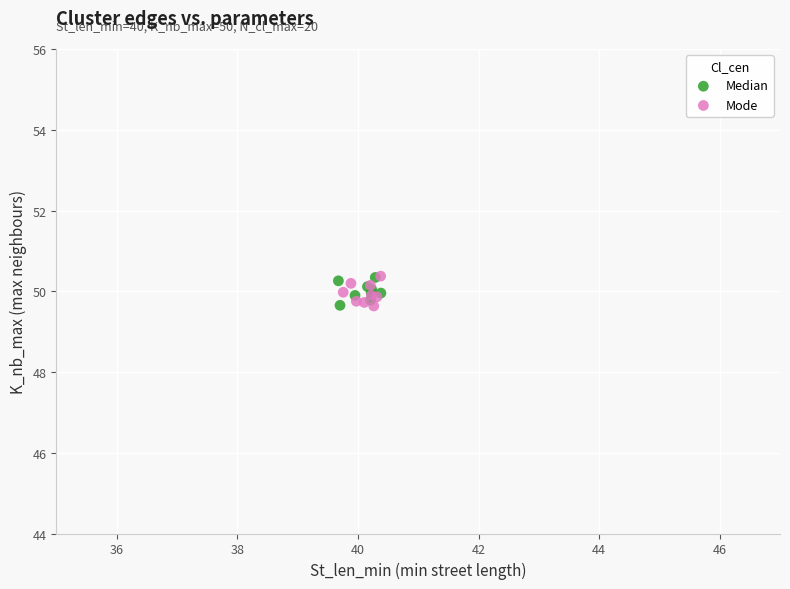

What are all the series names shown in the legend?

Median, Mode